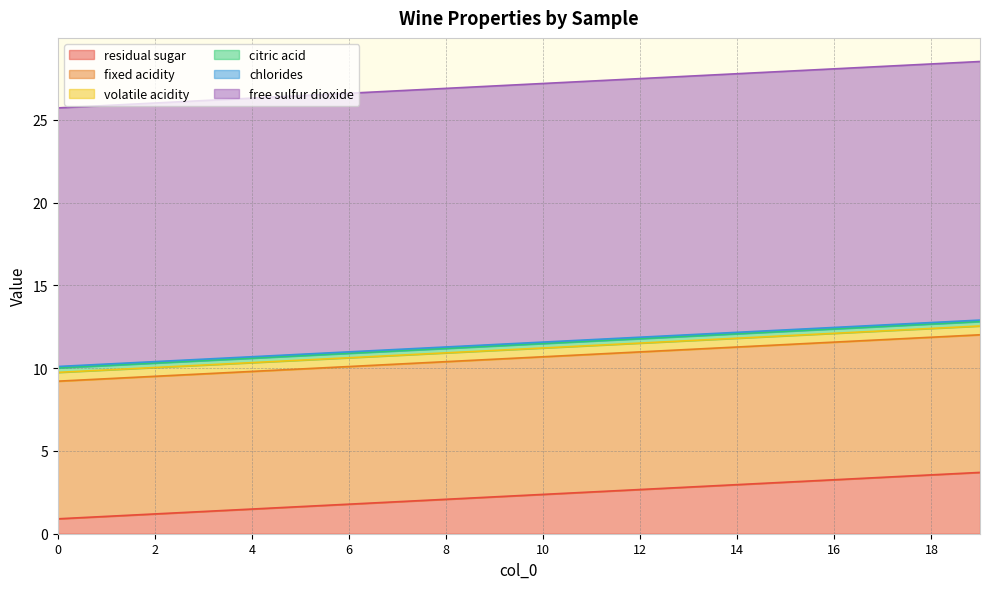

At how many categories does at least one series exceed 0?

20